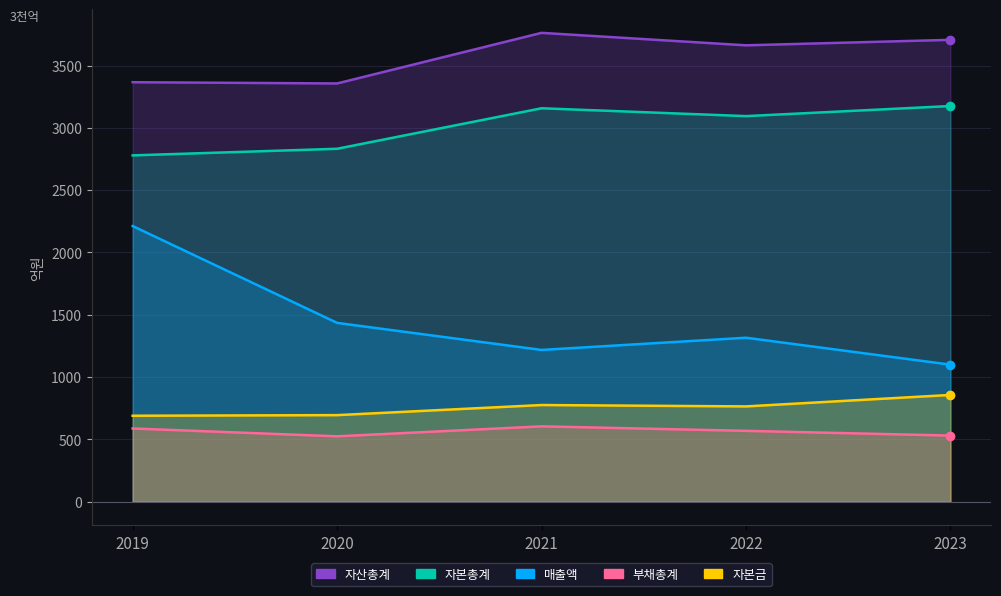

What is the difference between the maximum and minimum values in the 자산총계 series?

406